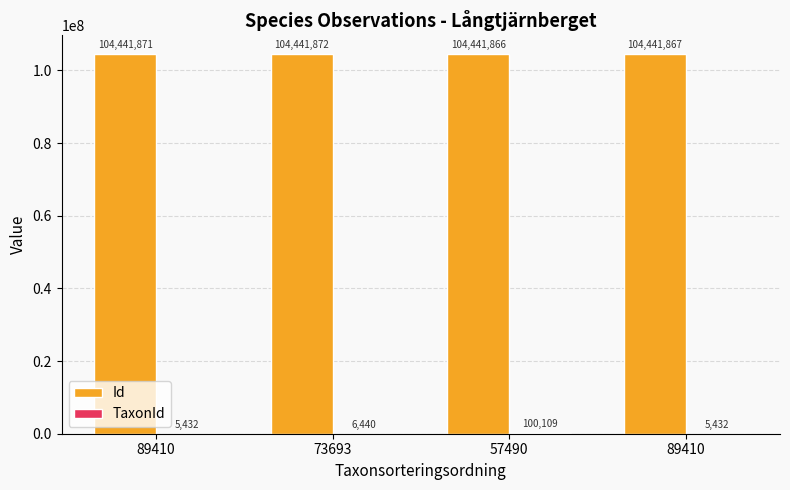

Reading left to right, what are all the values shown in this chart?

Id: 104441871	104441872	104441866	104441867
TaxonId: 5432	6440	100109	5432